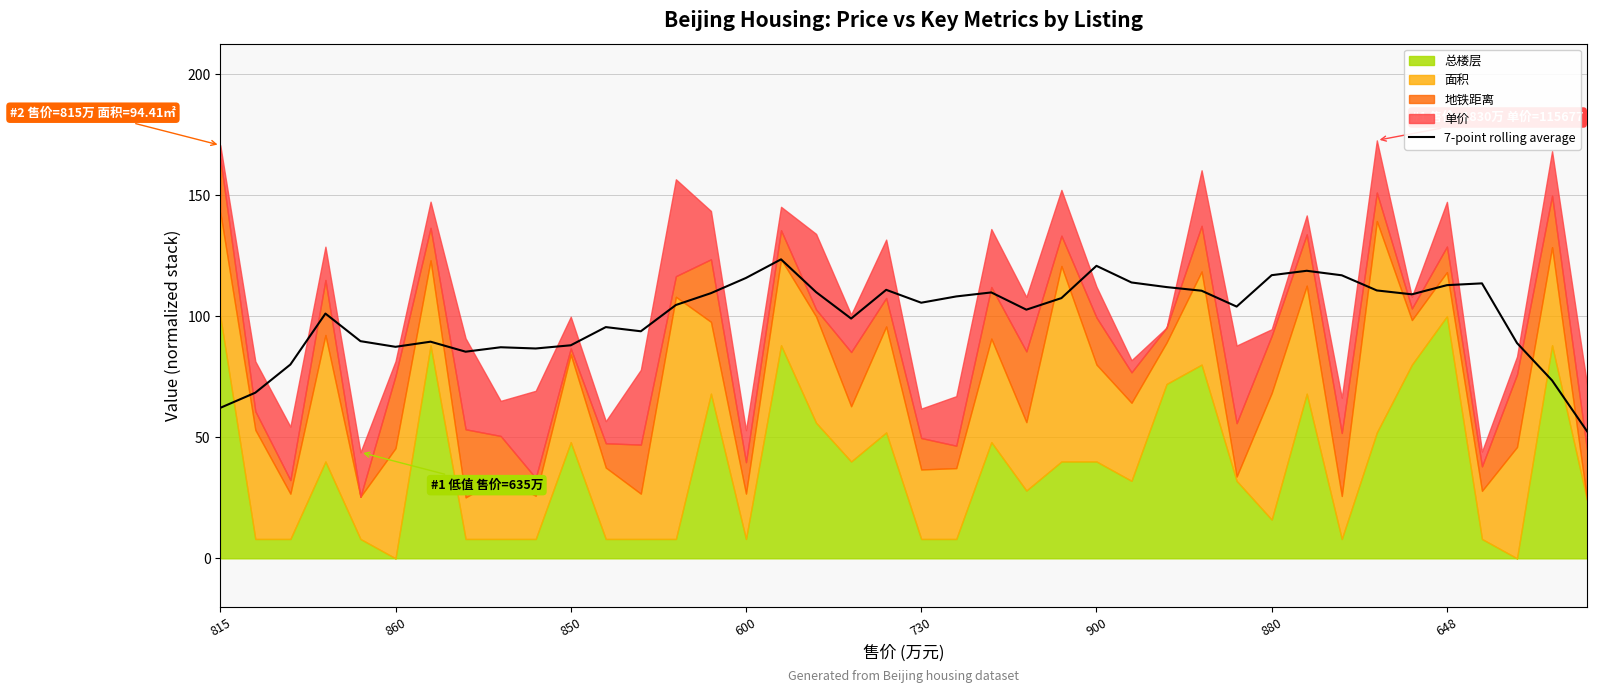

What is the highest value of the 7-point rolling average series?

123.5